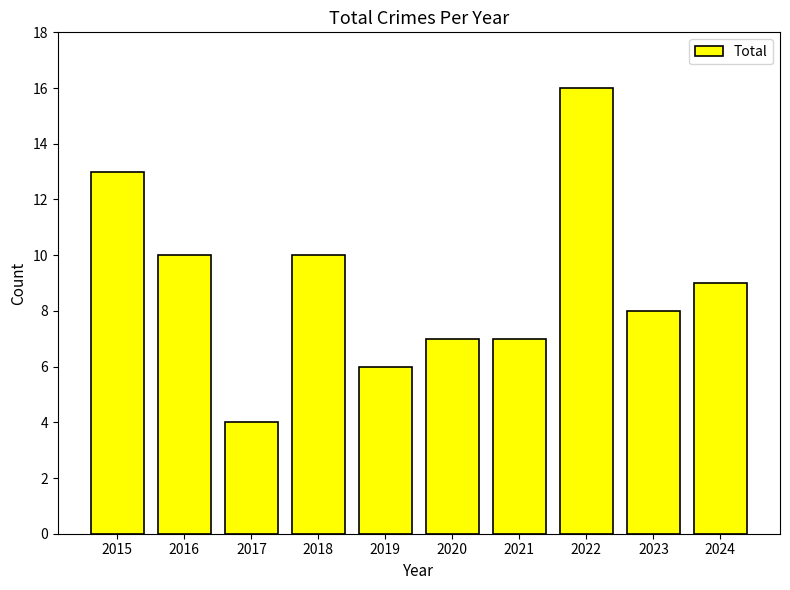

Which category has the lowest value across all series?

2017